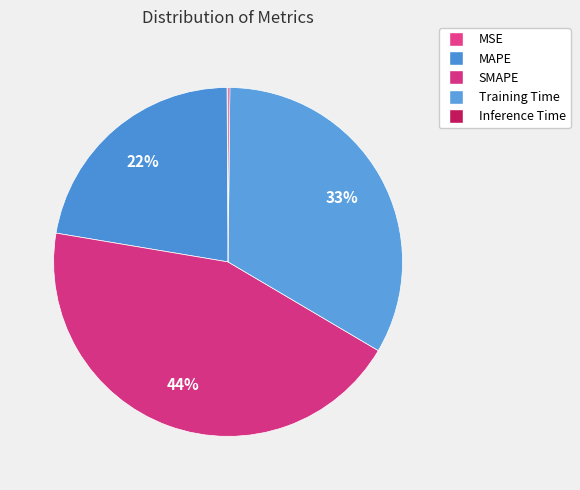

Does any single category account for the majority?

No